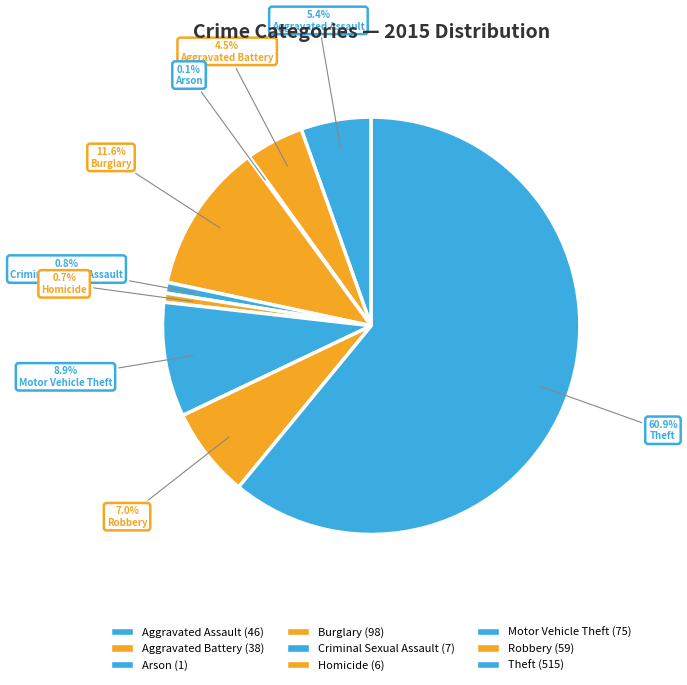

Approximately how many times larger is the value at Robbery compared to Arson?

59.0